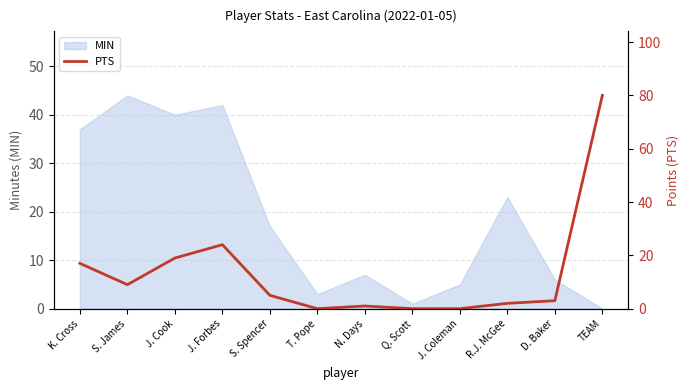

The value of MIN at S. James is 44. True or false?

True